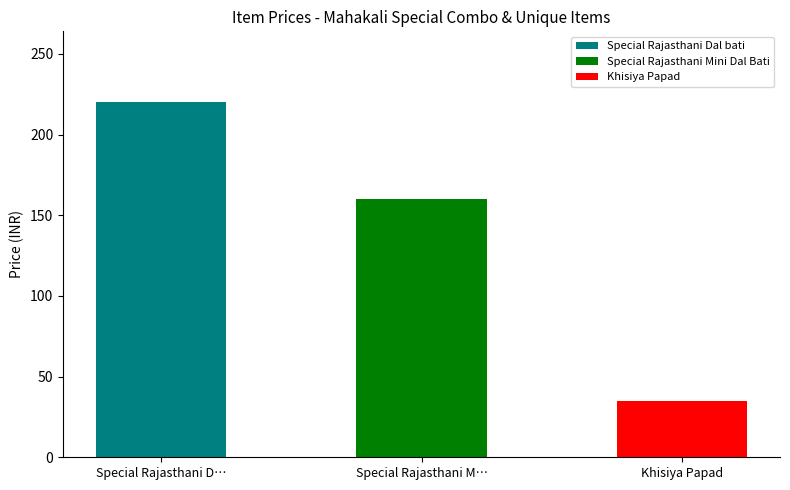

What is the difference between the values at Special Rajasthani Mini Dal Bati and Khisiya Papad?

125